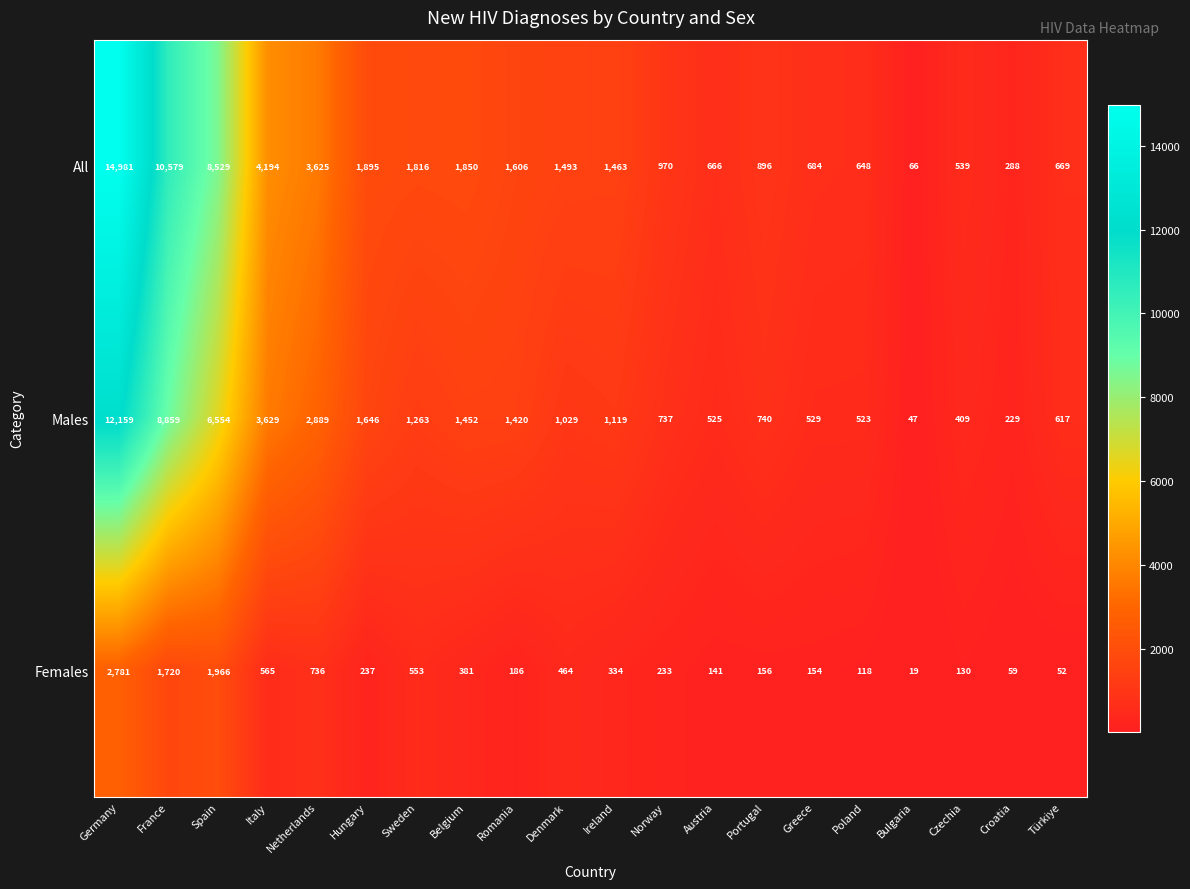

The Females series shows 553 at Sweden. True or false?

True